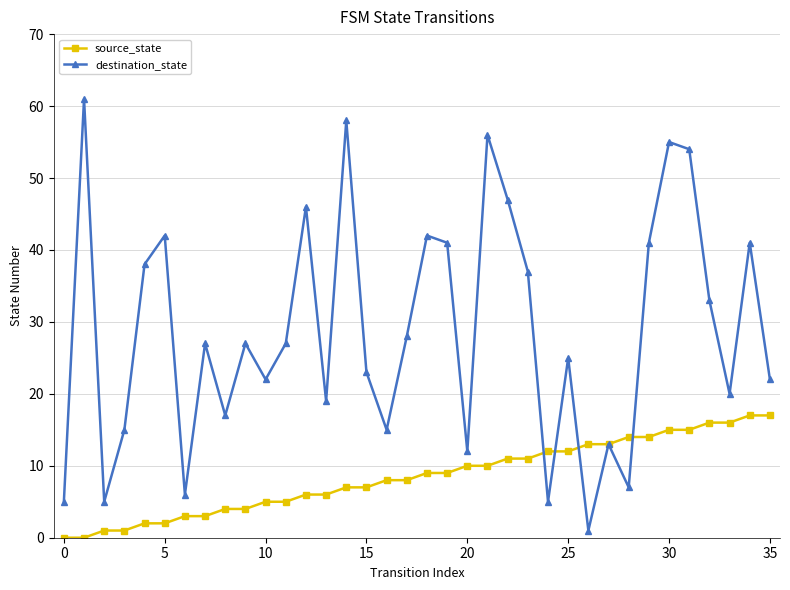

In destination_state, how many points are lower than both neighbors (excluding endpoints)?

11